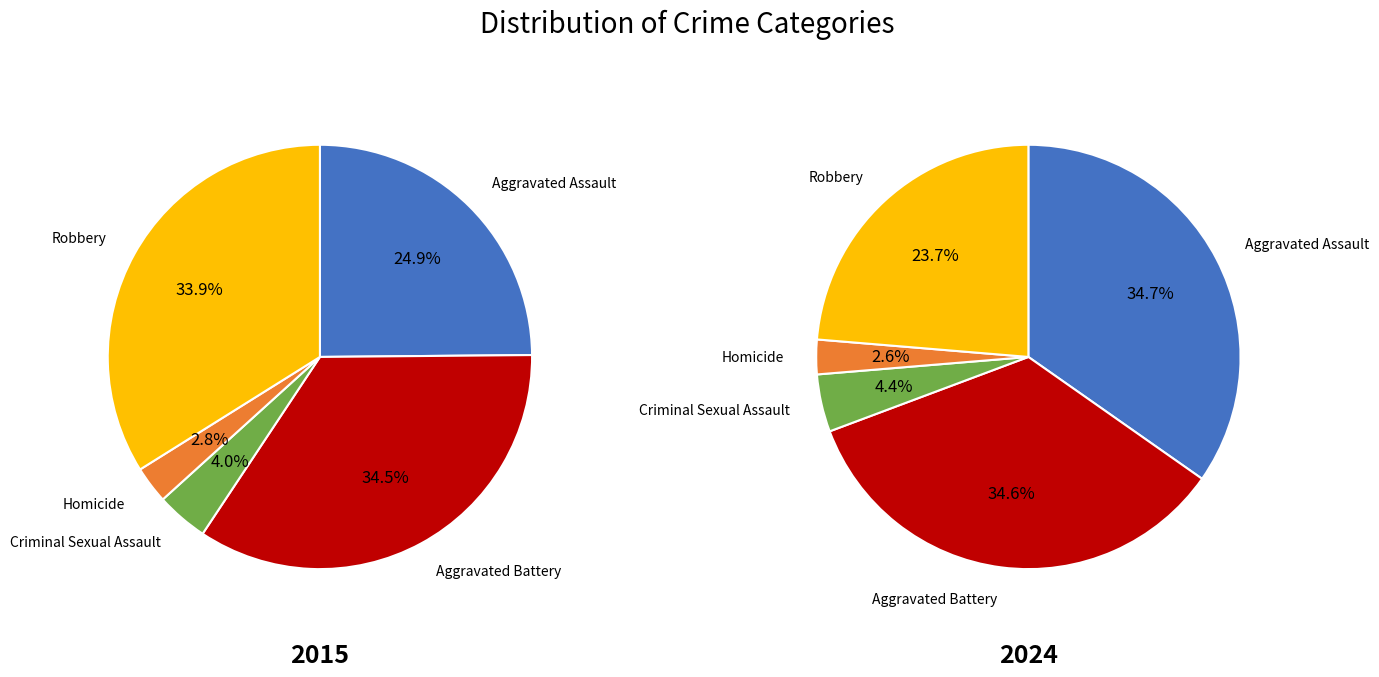

Rank the series by their average value, from lowest to highest.

2015, 2024